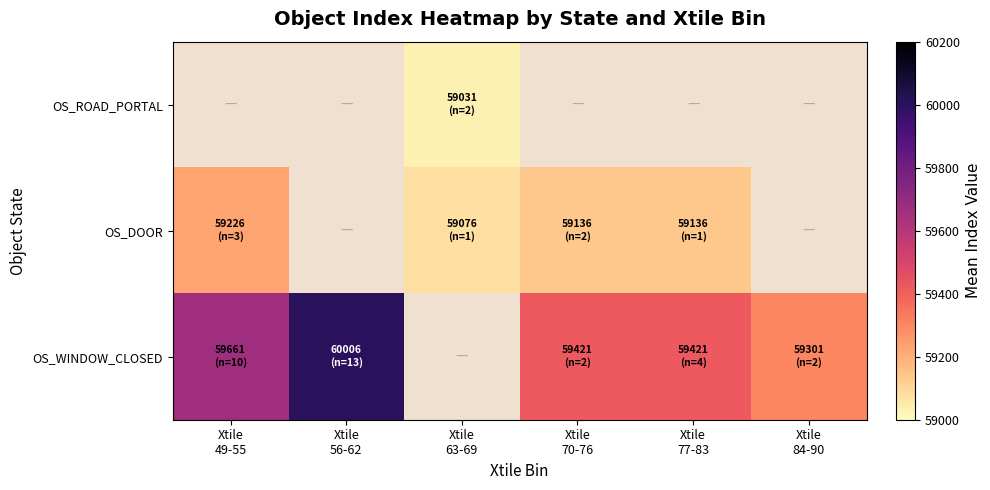

What is the difference between the maximum and minimum values in the OS_DOOR series?

150.0